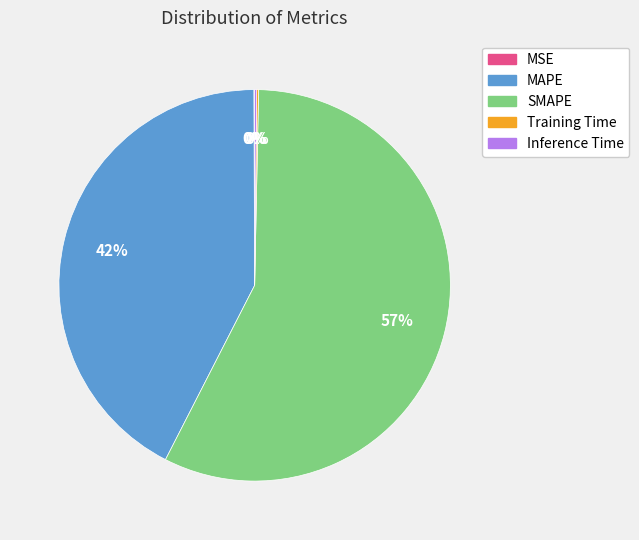

Which slice represents more than half of the pie?

SMAPE